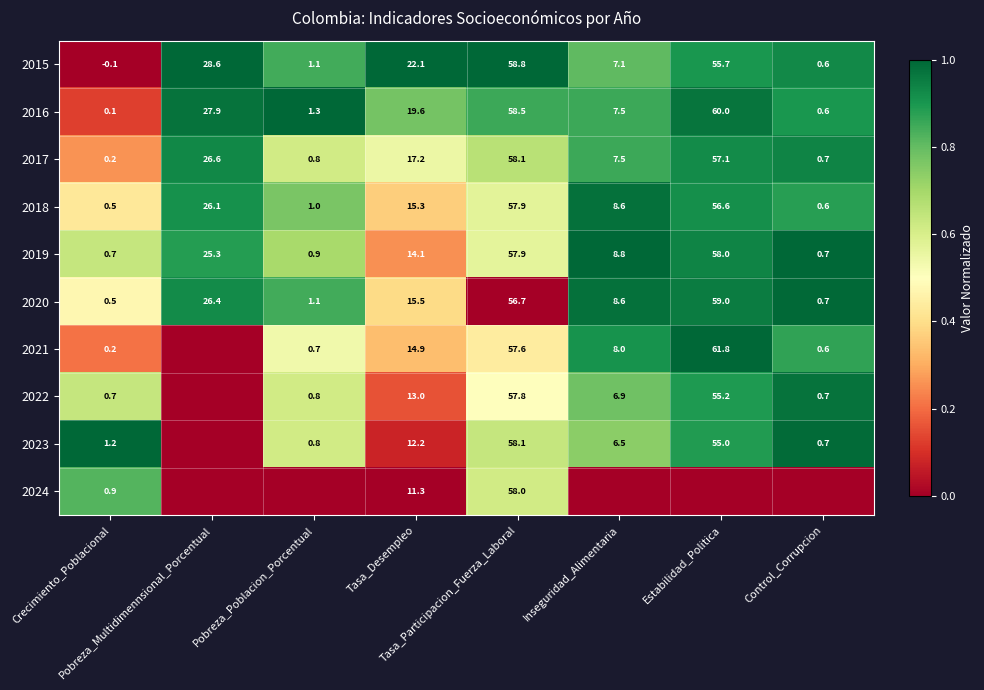

What is the difference between the maximum and second lowest values in the 2017 series?

57.4